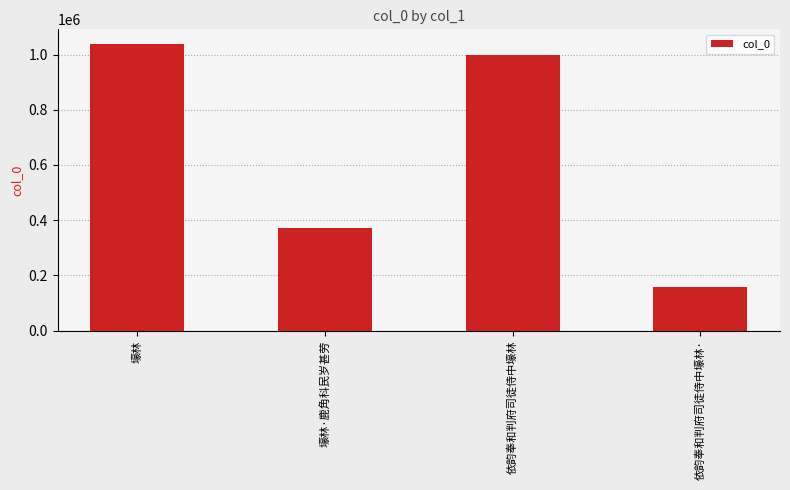

What is the sum of all values?

2570612